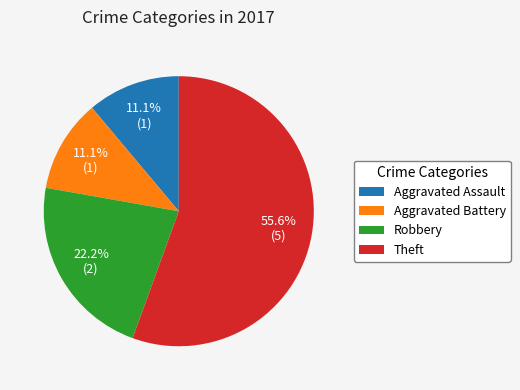

Which slice is the largest?

Theft